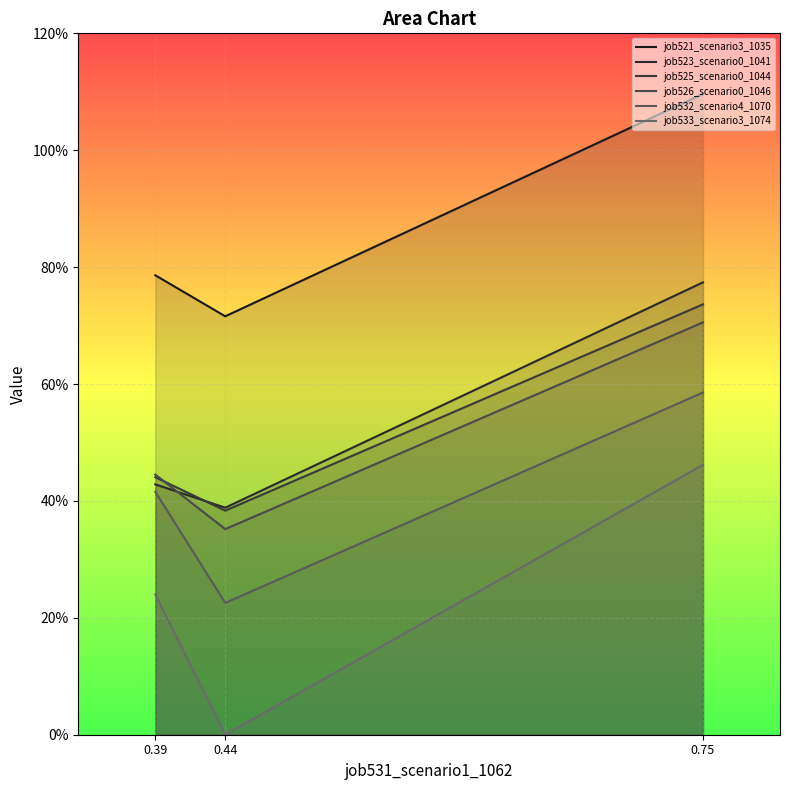

At which label does job523_scenario0_1041 reach its minimum?

0.44